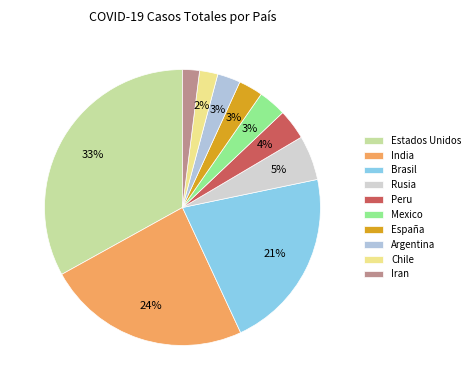

What percentage is the Argentina slice, to the nearest percent?

3%